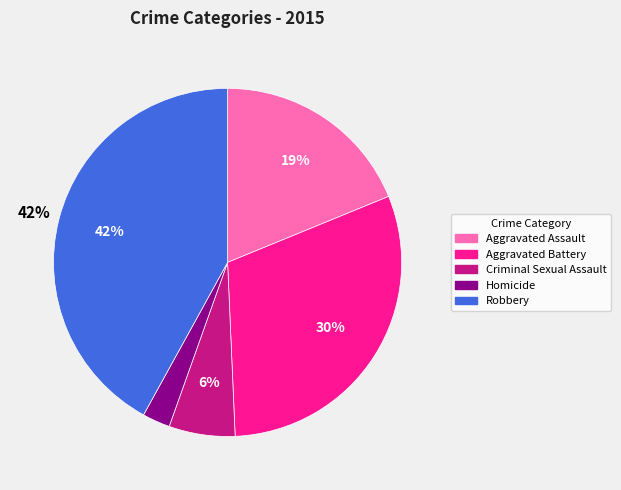

Approximately how many times larger is the value at Aggravated Battery compared to Criminal Sexual Assault?

5.0